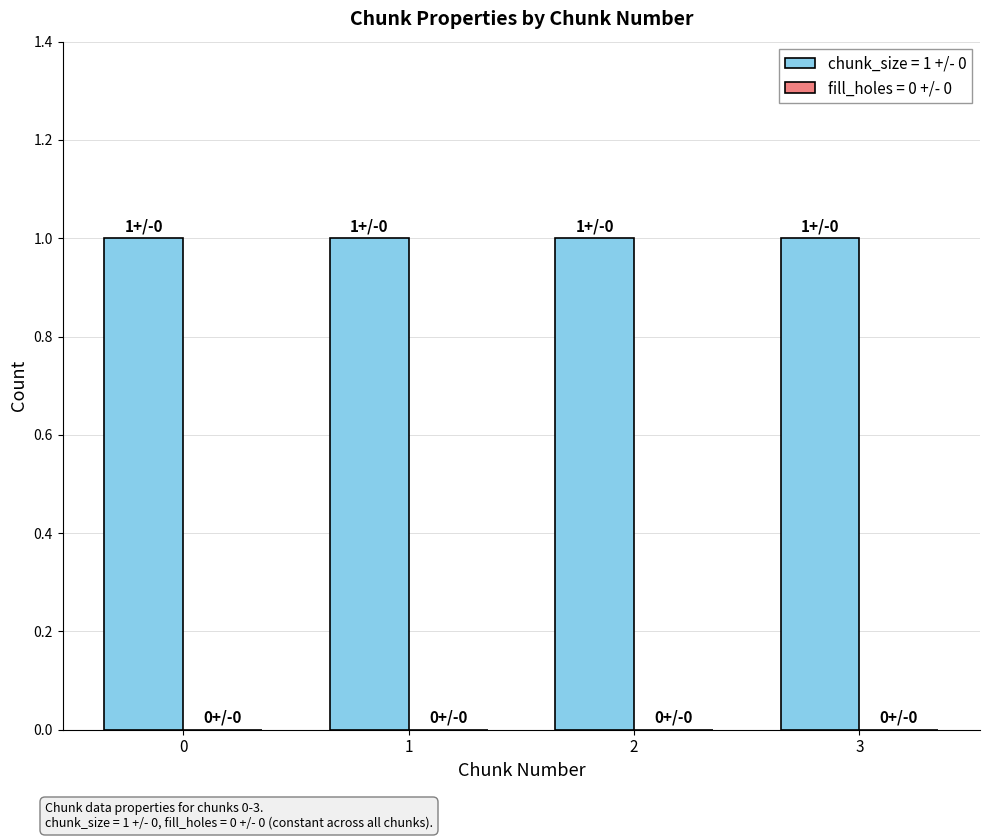

What are all the series names shown in the legend?

chunk_size, fill_holes